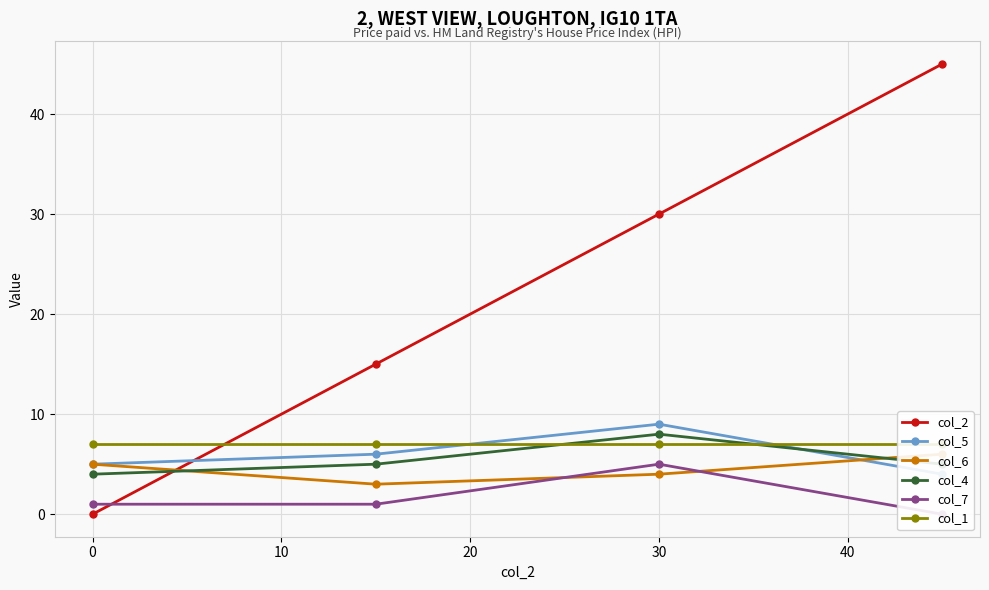

The col_4 series shows 2 at 30. True or false?

False